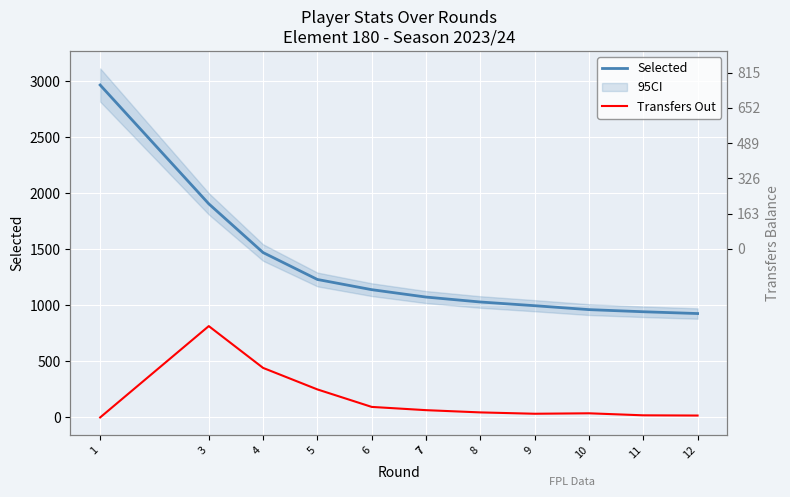

What is the sum of all Transfers Out values?

1882